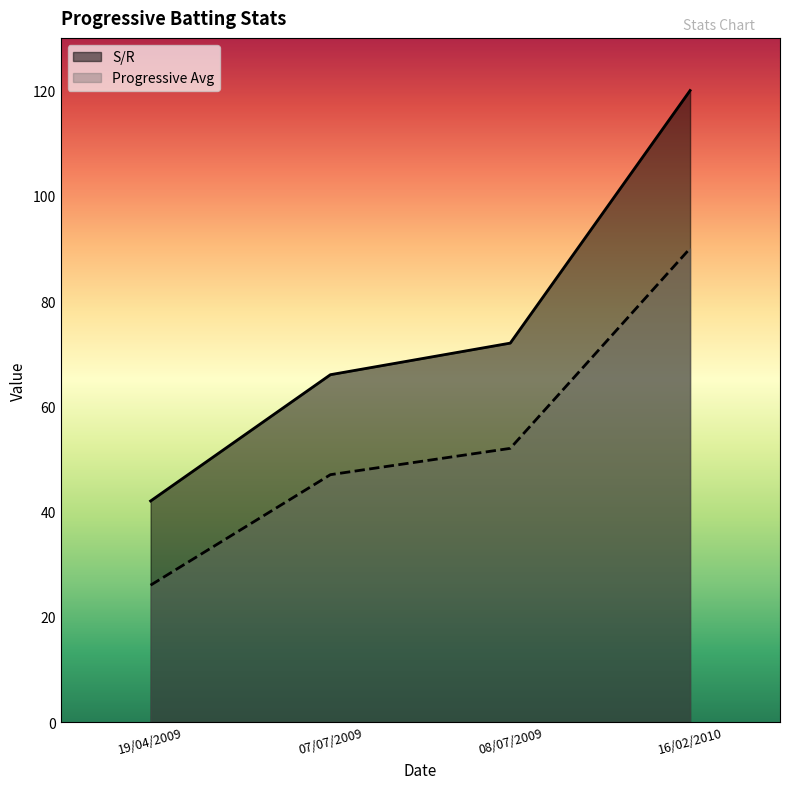

What is the difference between the maximum and minimum values in the S/R series?

78